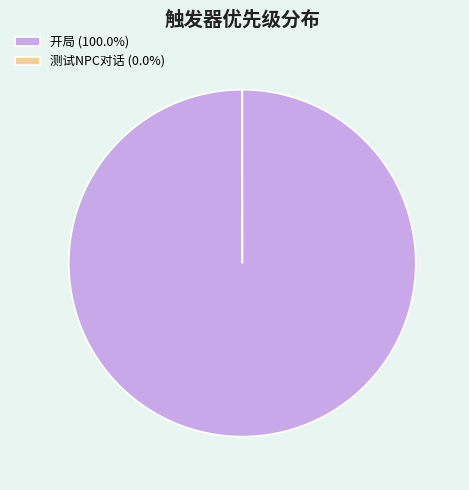

Is there a majority slice in this chart?

Yes